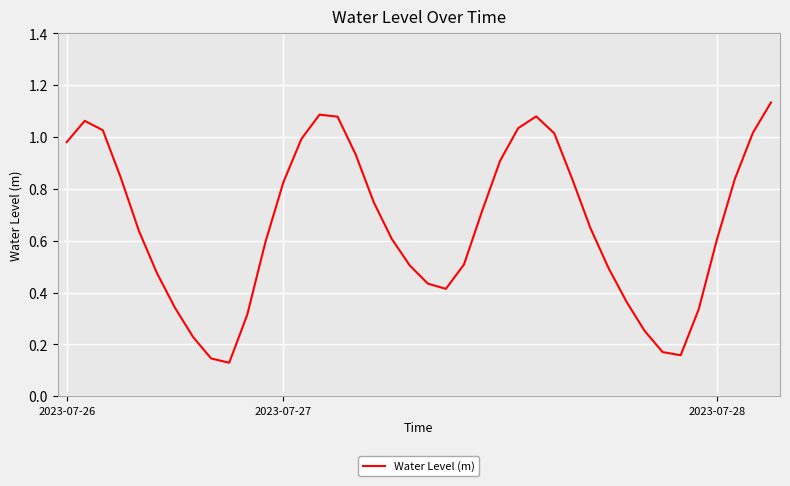

How many categories are shown in the chart?

40